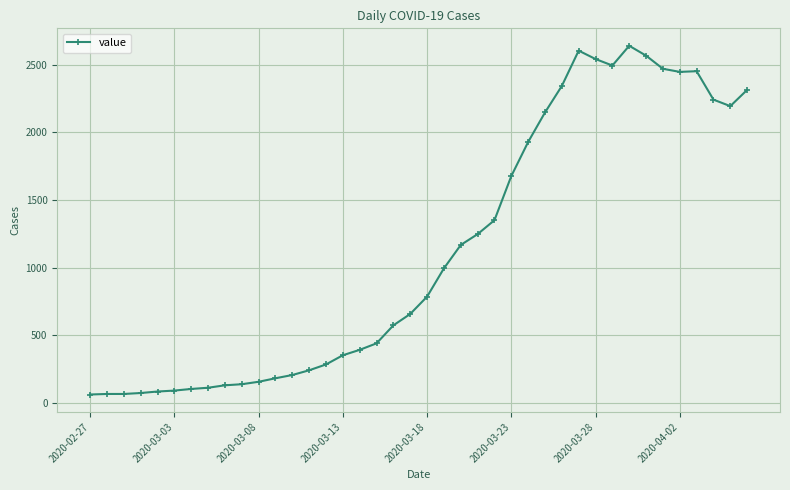

What is the difference between the maximum and minimum values?

2577